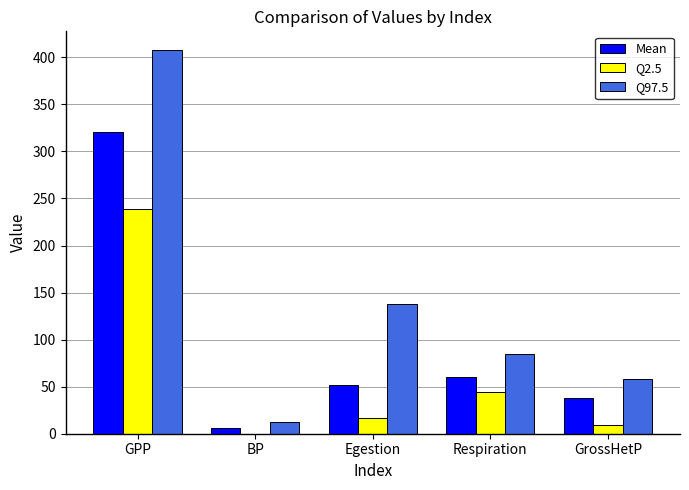

What is the sum of all Mean values?

476.5